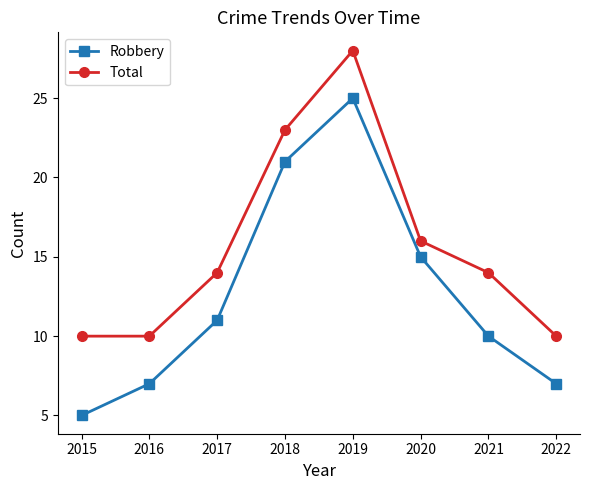

Is the value of Robbery at 2016 greater than the value of Total at 2020?

No